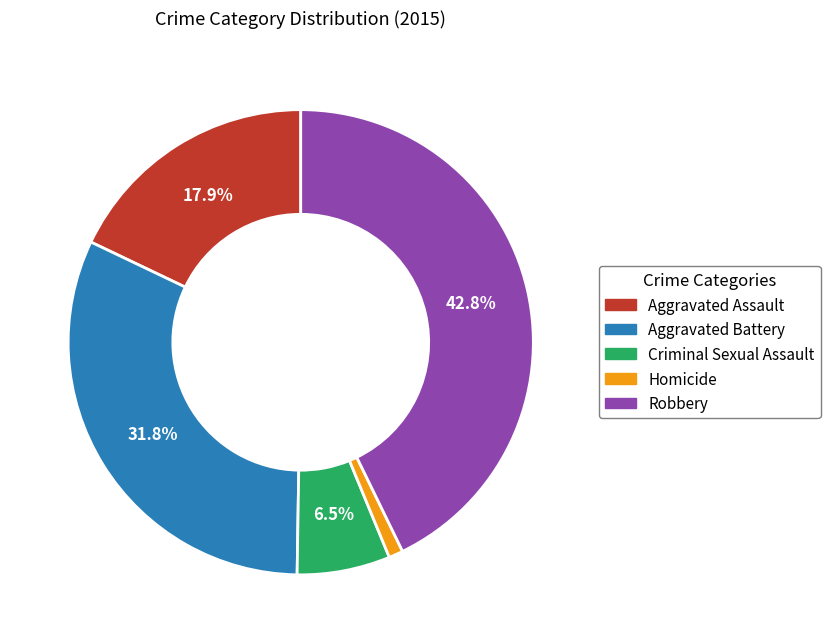

The Aggravated Battery slice represents 21% of the pie. True or false?

False